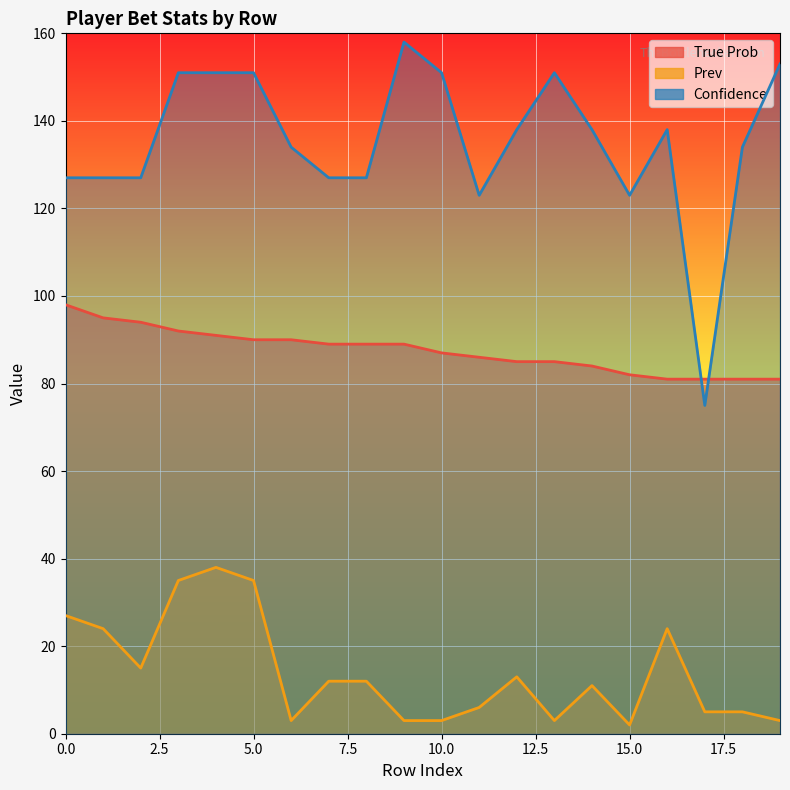

Reading left to right, extract all data points from this chart.

True Prob: 98	95	94	92	91	90	90	89	89	89	87	86	85	85	84	82	81	81	81	81
Prev: 27	24	15	35	38	35	3	12	12	3	3	6	13	3	11	2	24	5	5	3
Confidence: 127	127	127	151	151	151	134	127	127	158	151	123	138	151	138	123	138	75	134	153